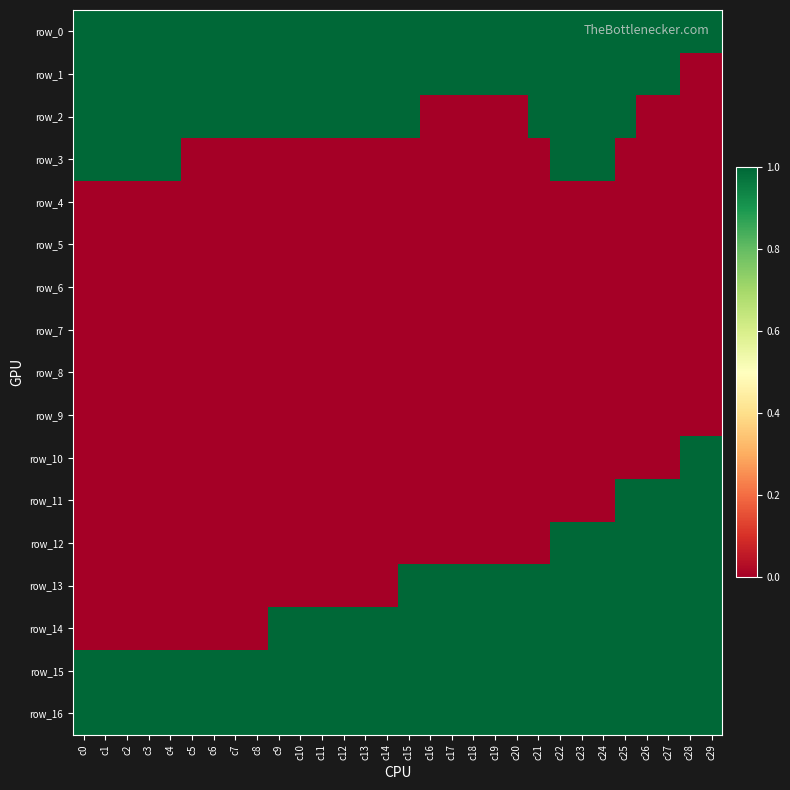

Which series changed the most between c13 and c25?

row_11